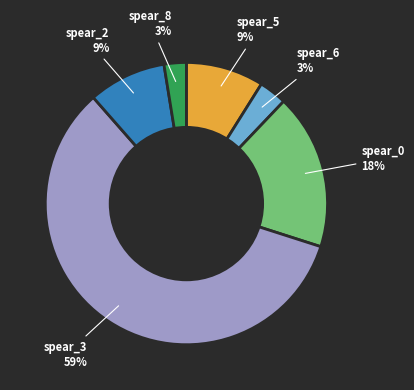

Does any single category account for the majority?

Yes